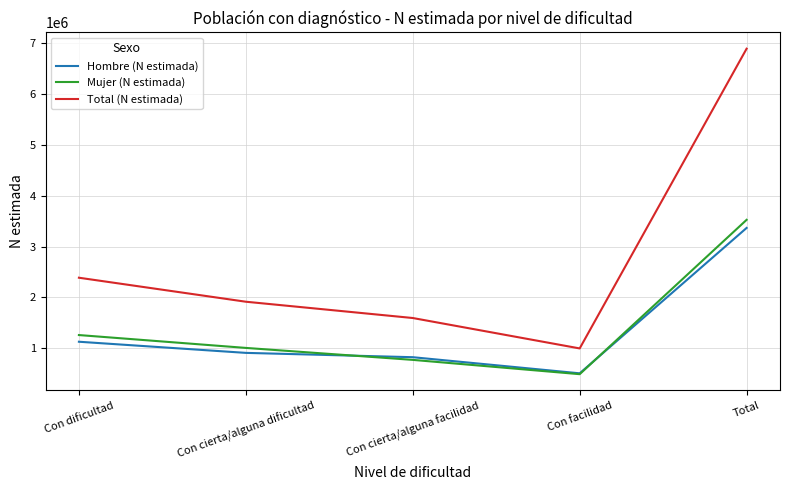

True or false: Total (N estimada) and Mujer (N estimada) cross at least once.

False